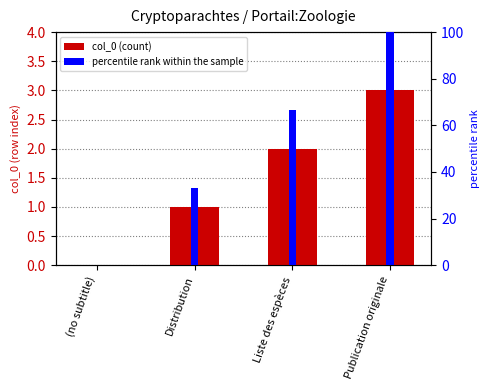

Is it true that col_0 equals 2.0 at Liste des espèces?

True